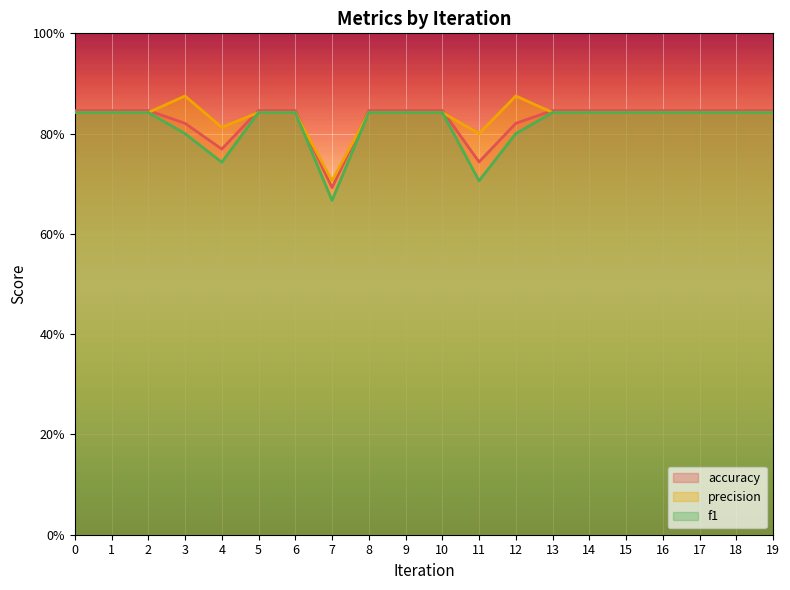

In precision, how many points are higher than both neighbors (excluding endpoints)?

2